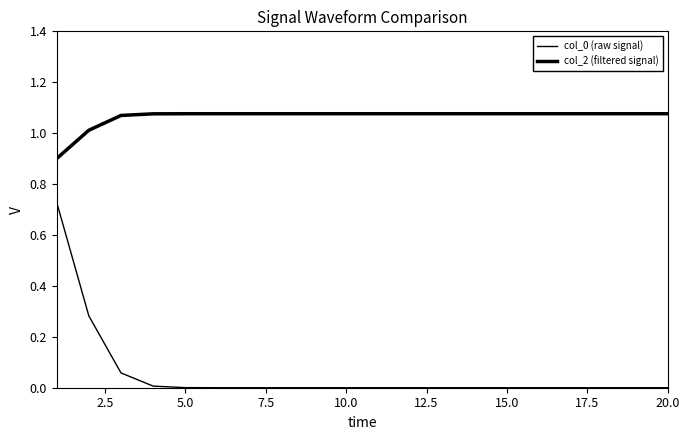

Count the number of categories in the chart.

20